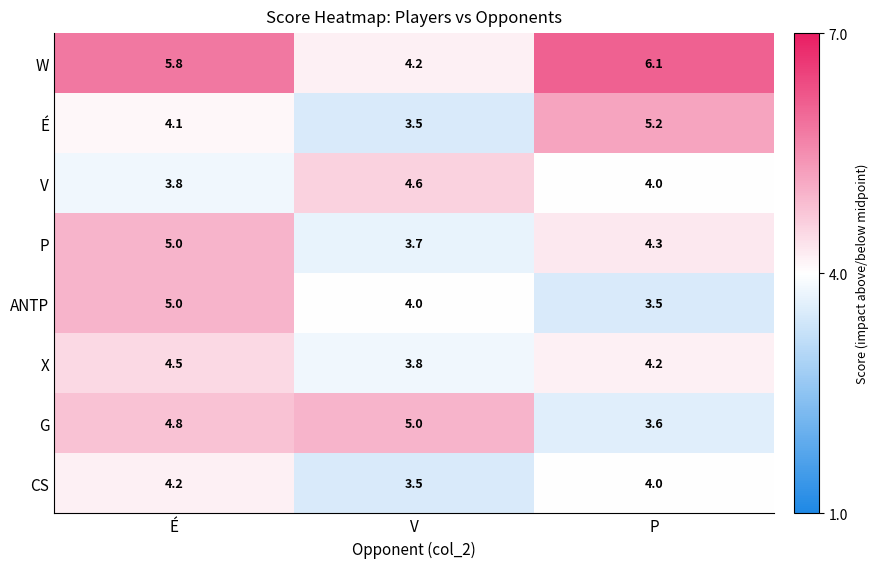

Reading right to left, transcribe all the data shown in this chart.

W: 6.1	4.2	5.8
É: 5.2	3.5	4.1
V: 4.0	4.6	3.8
P: 4.3	3.7	5.0
ANTP: 3.5	4.0	5.0
X: 4.2	3.8	4.5
G: 3.6	5.0	4.8
CS: 4.0	3.5	4.2